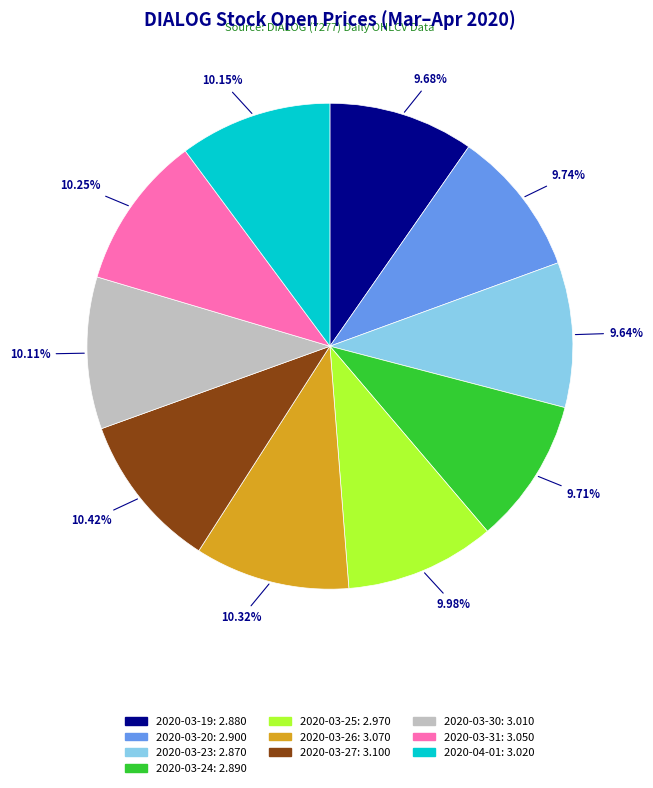

Count the number of slices in the pie.

10